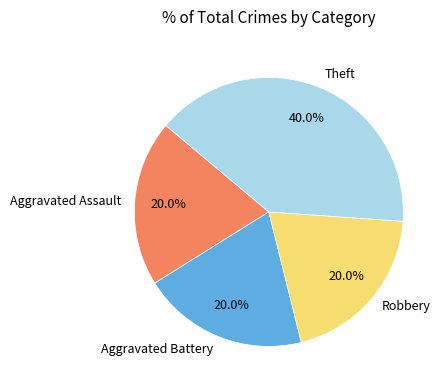

Does Aggravated Battery account for over 50% of the chart?

No